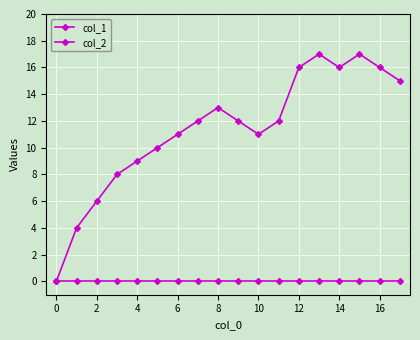

At how many categories does at least one series exceed 7?

15